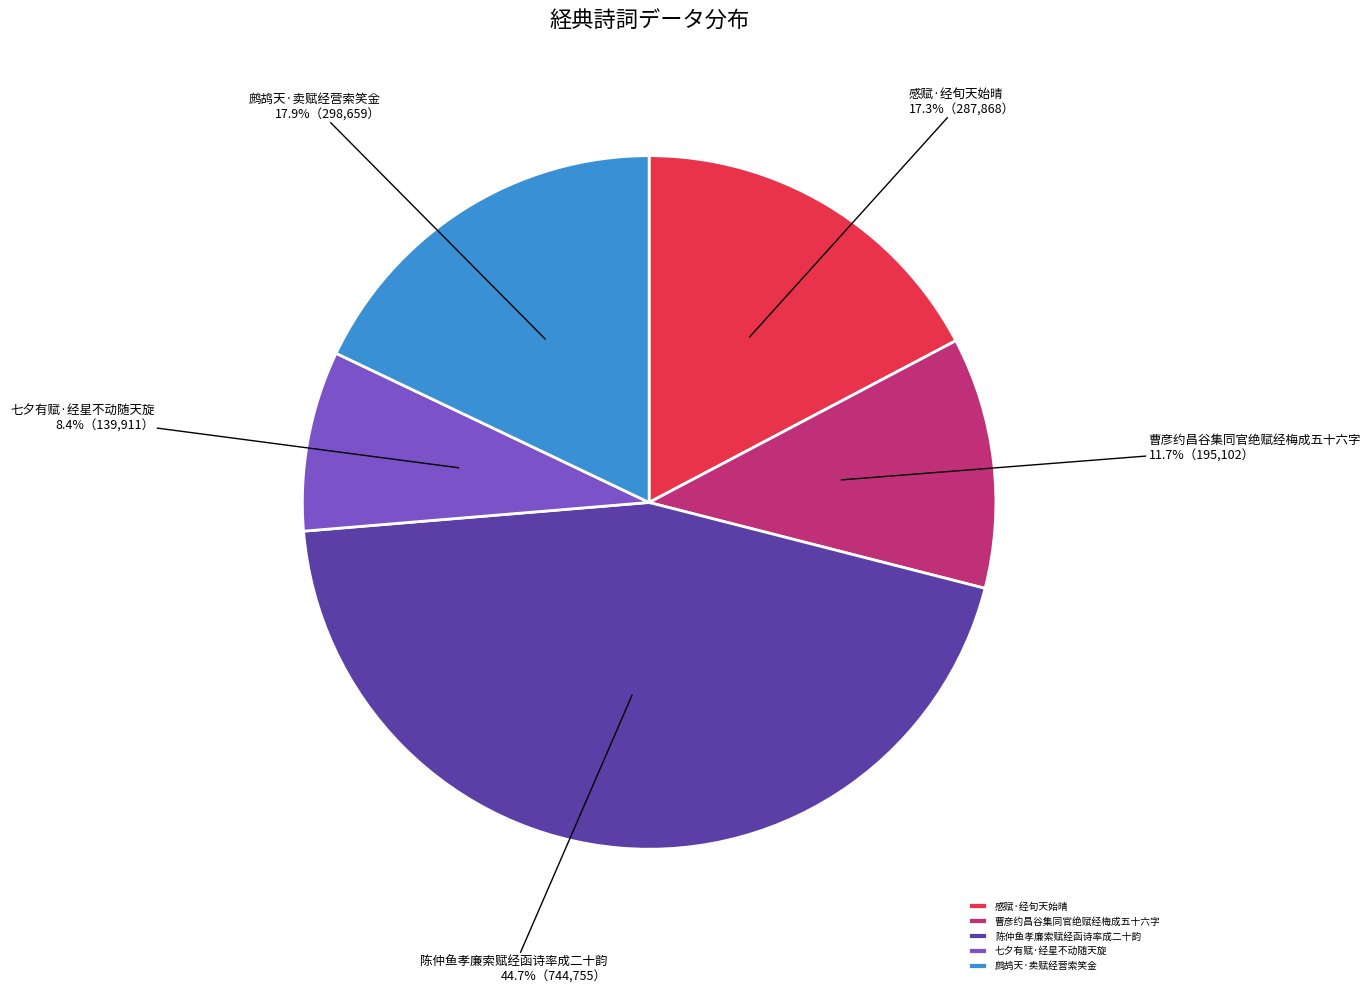

Between 感赋·经旬天始晴 and 鹧鸪天·卖赋经营索笑金, which is larger?

鹧鸪天·卖赋经营索笑金